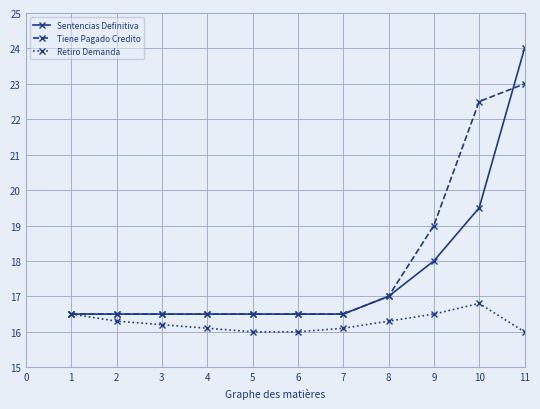

The value of Retiro Demanda at 10 is 27.2. True or false?

False